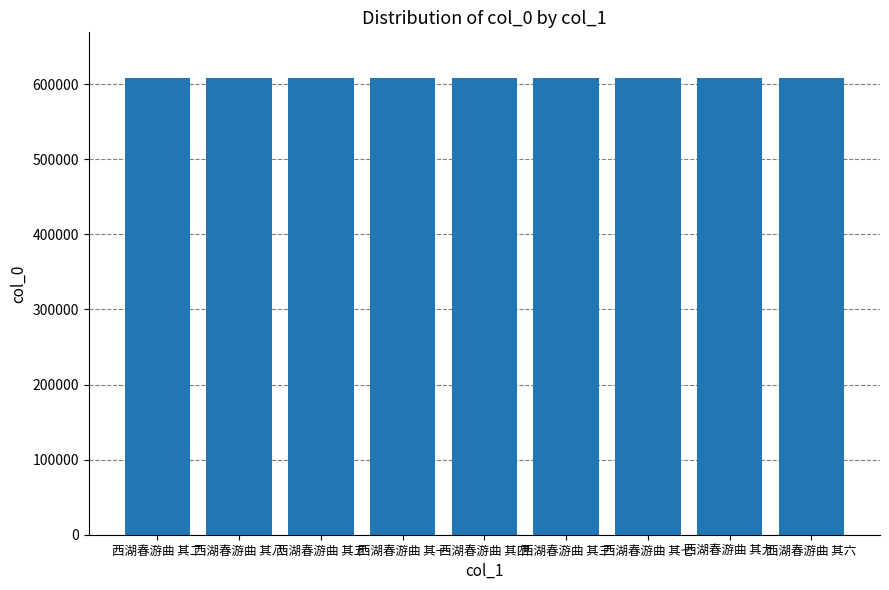

What is the minimum value shown in the chart?

608161